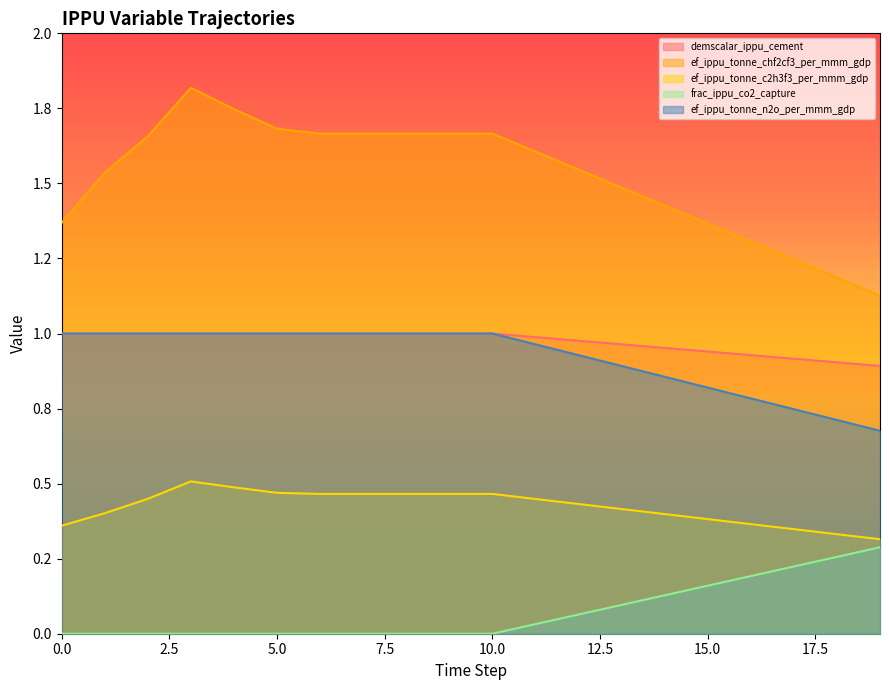

True or false: ef_ippu_tonne_n2o_per_mmm_gdp and ef_ippu_tonne_c2h3f3_per_mmm_gdp cross at least once.

False